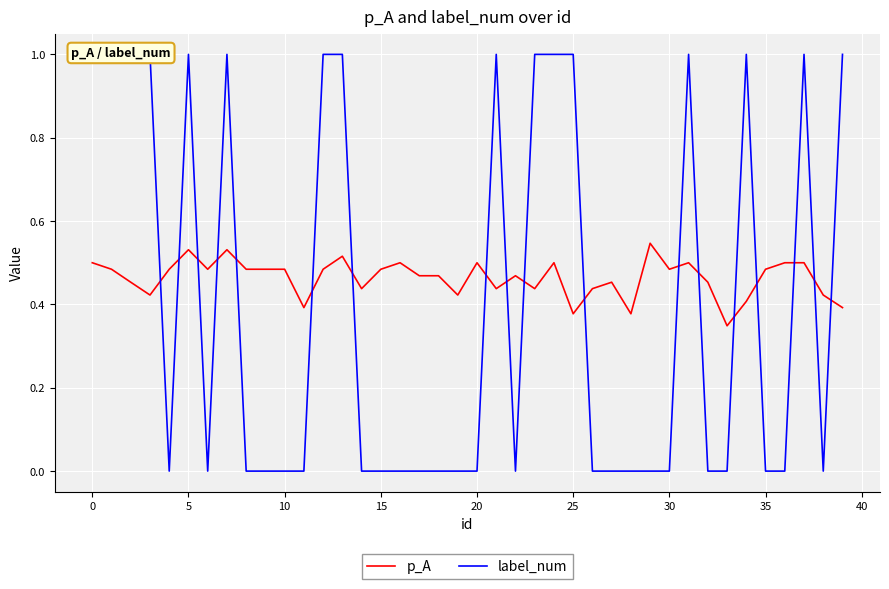

In label_num, how many points are lower than both neighbors (excluding endpoints)?

4